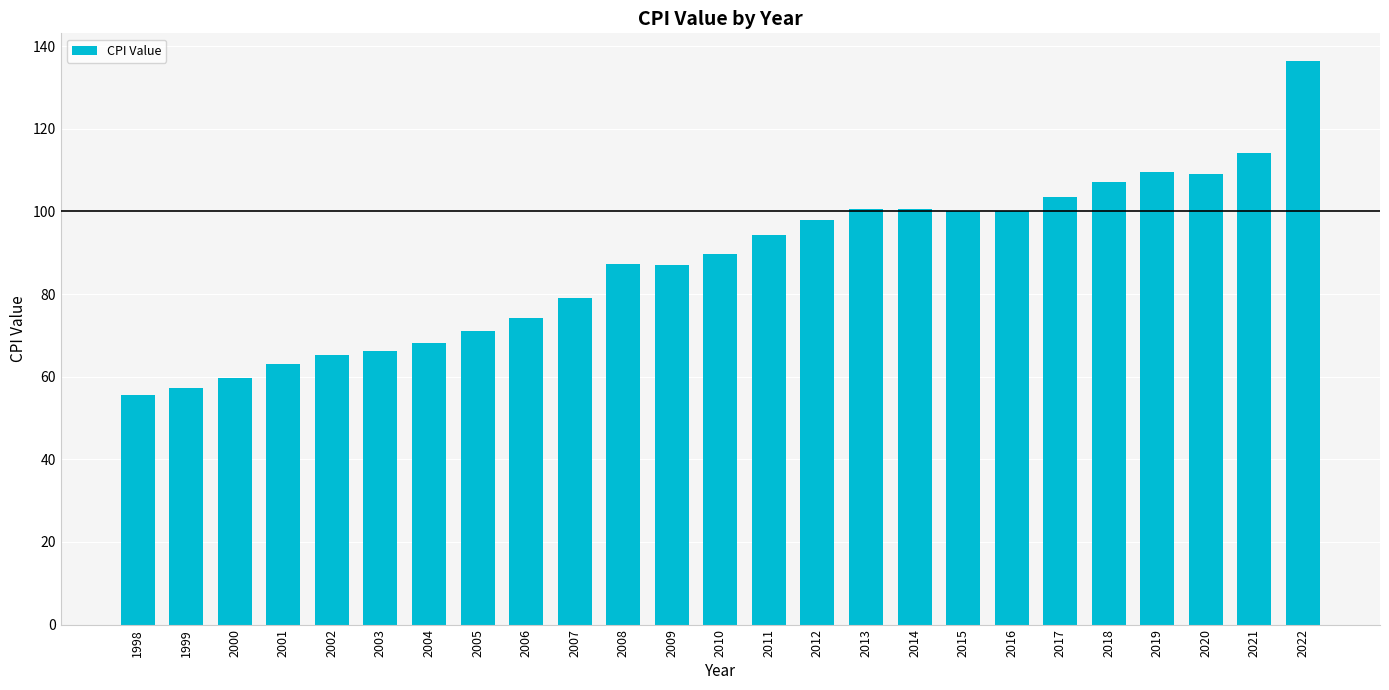

What is the difference between the values at 2021 and 2005?

43.2